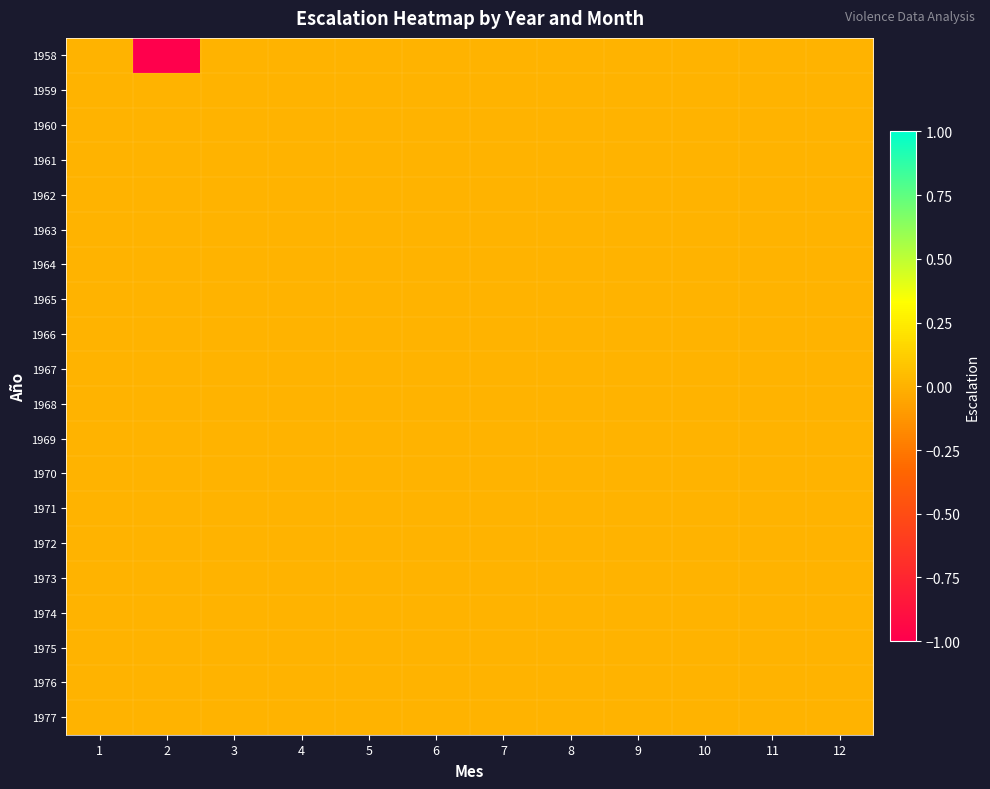

At which category is the sum across all series the highest?

1